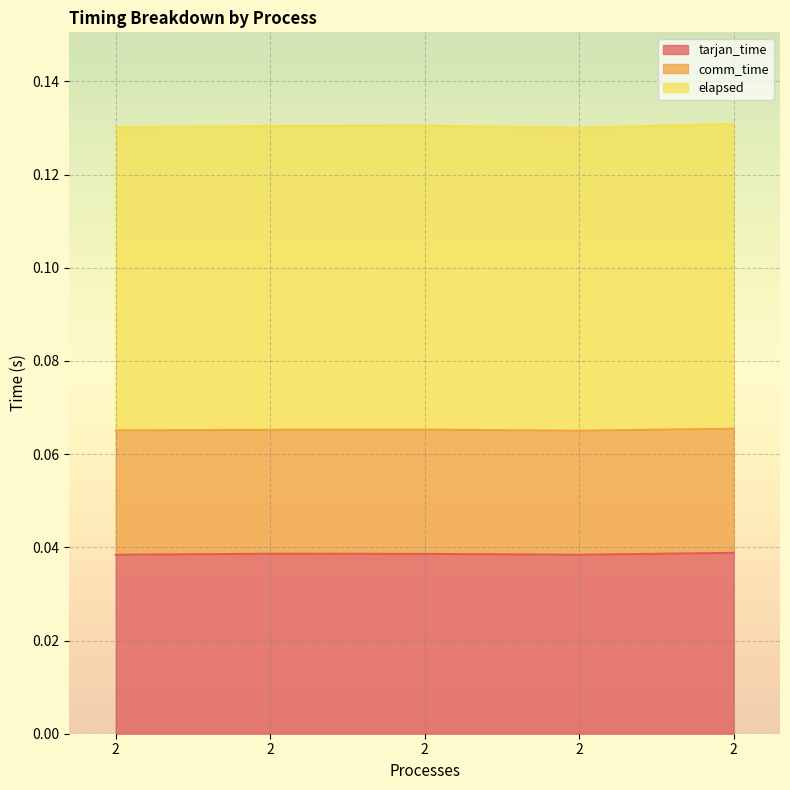

Which series has the largest total across all categories?

elapsed